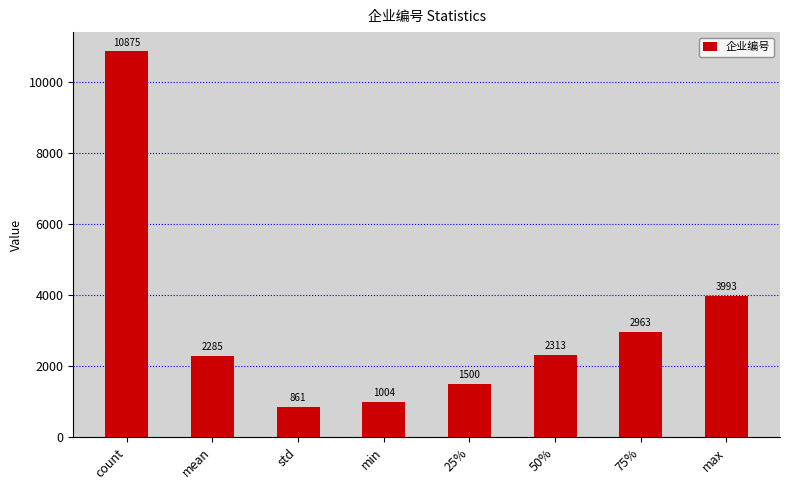

How many categories are shown in the chart?

8